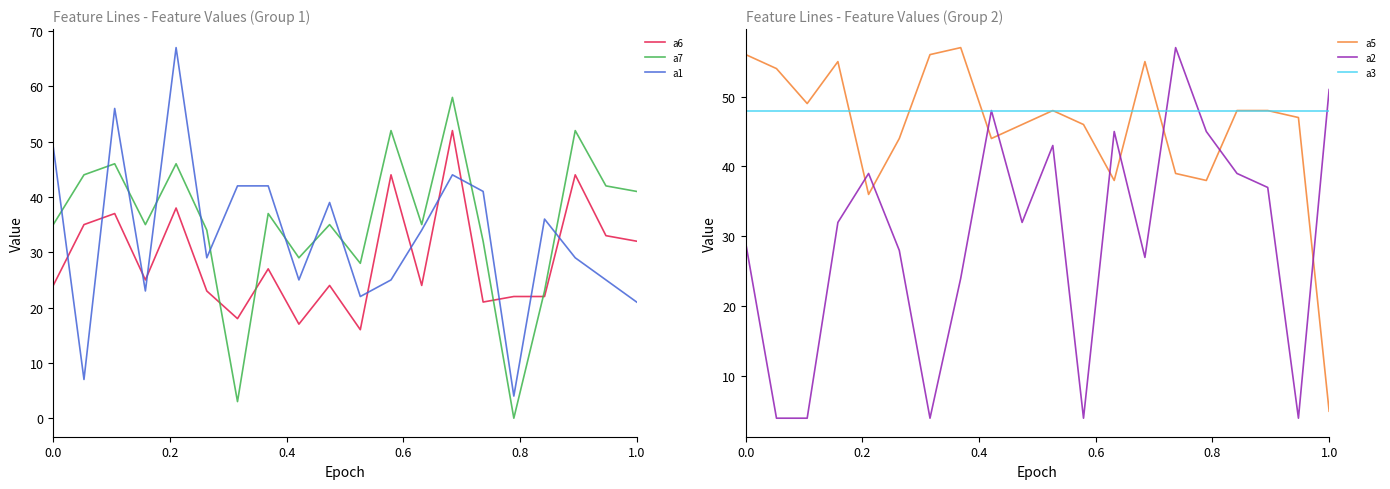

How many lines are shown in the chart?

6